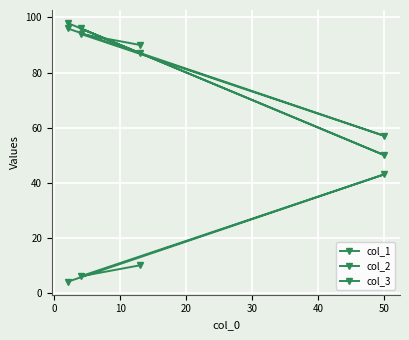

List the series in order of their peak value, lowest first.

col_2, col_3, col_1